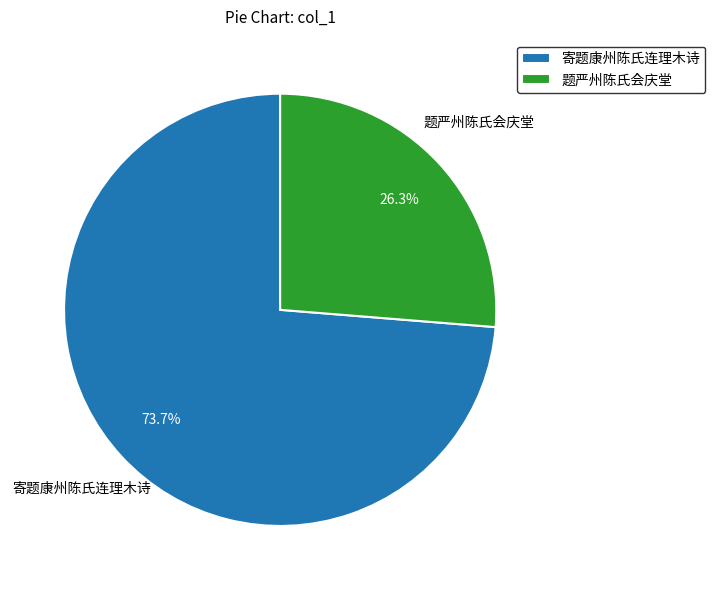

How many segments does this pie chart have?

2